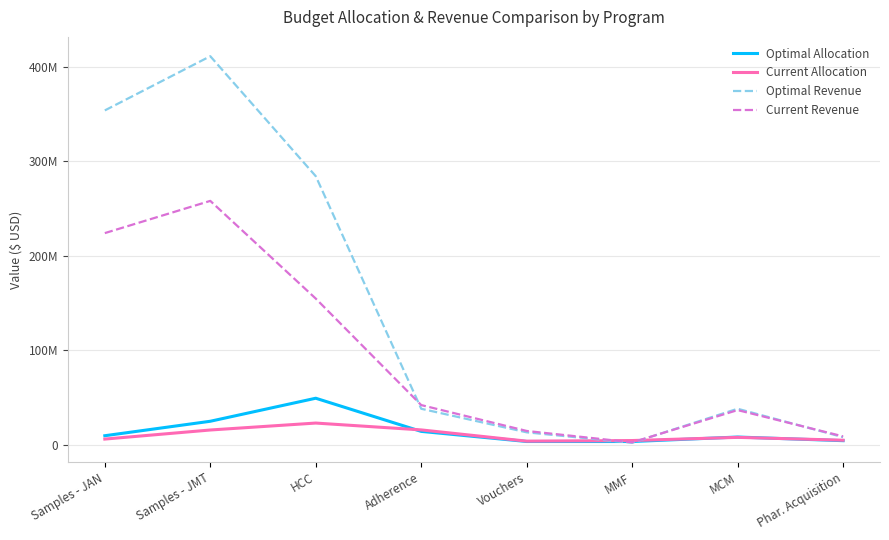

What is the label of the 1st point from the right?

Phar. Acquisition